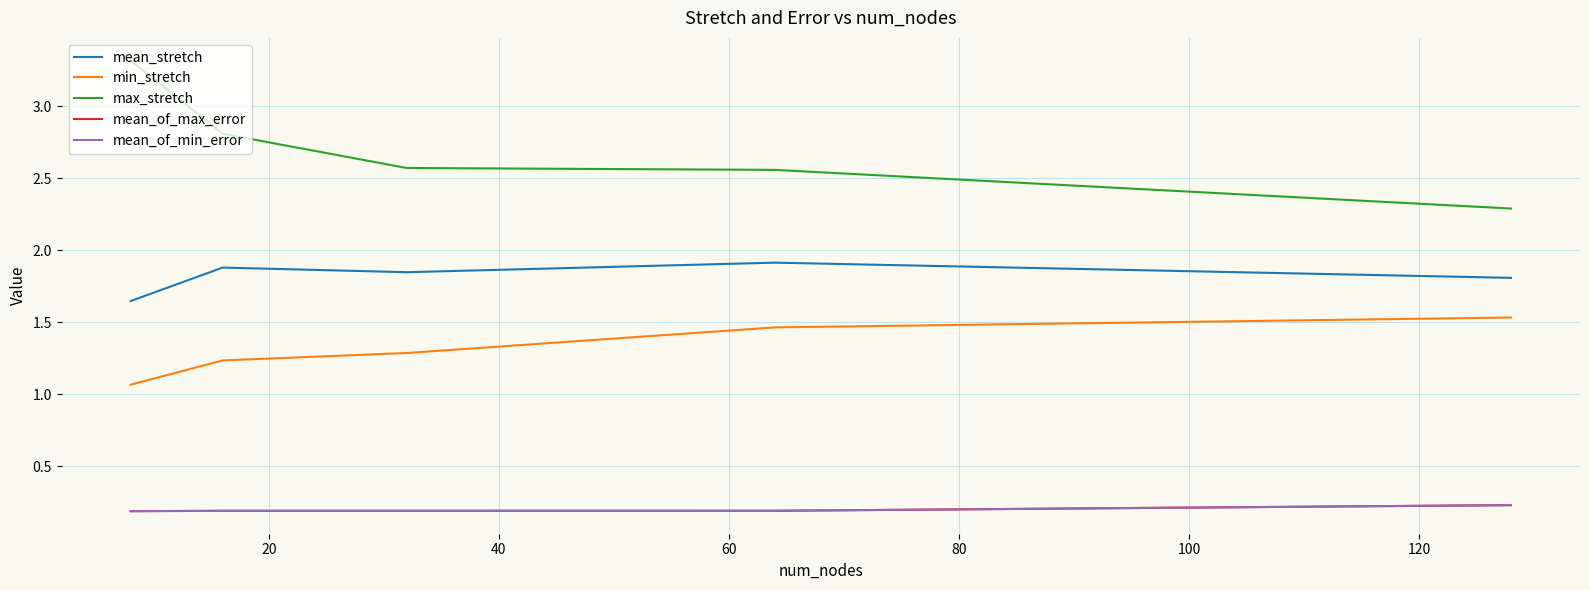

What is the highest value of the mean_of_min_error series?

0.2